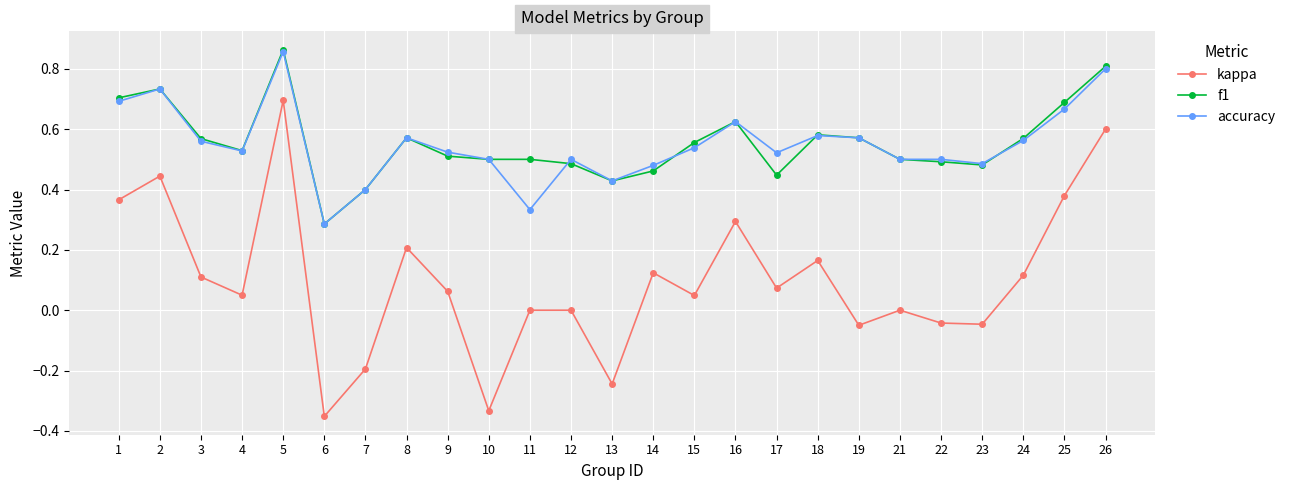

Which series has the largest range (max minus min)?

kappa